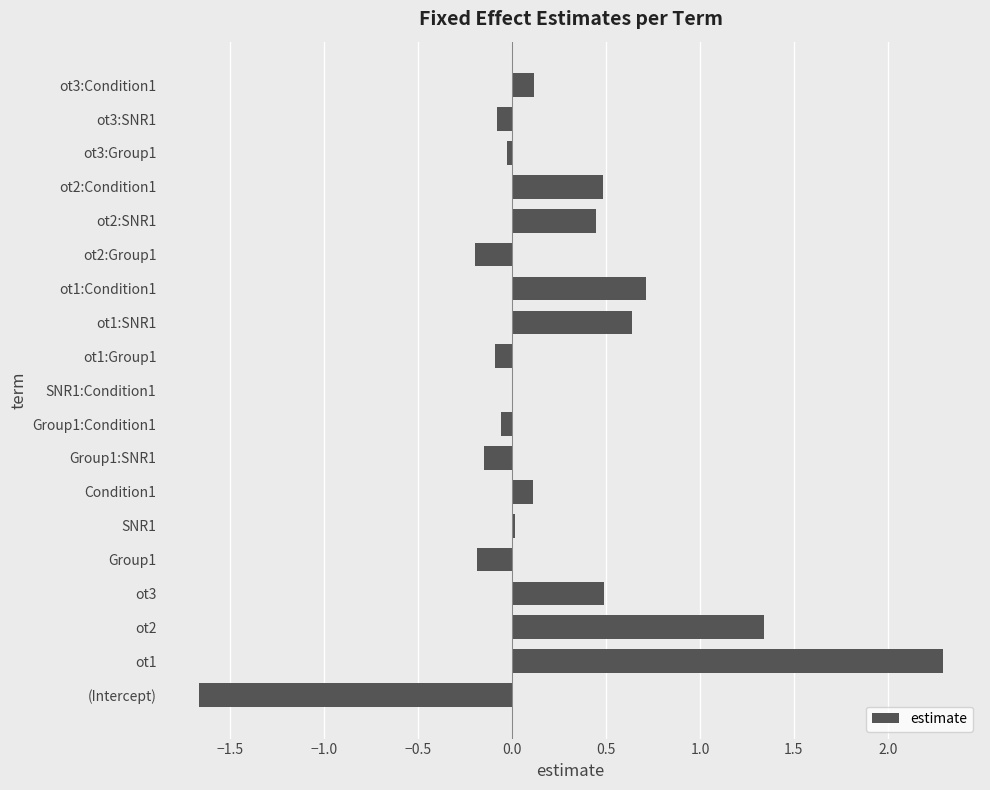

The chart shows a value of -0.1 at ot3:SNR1. True or false?

True